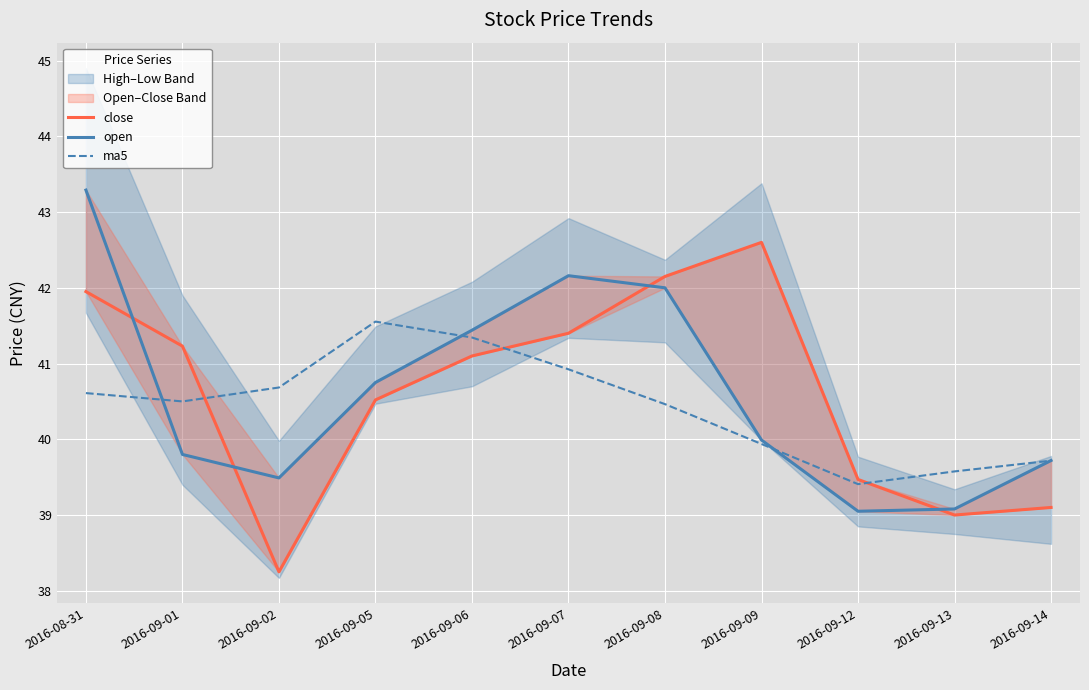

How many lines are shown in the chart?

3